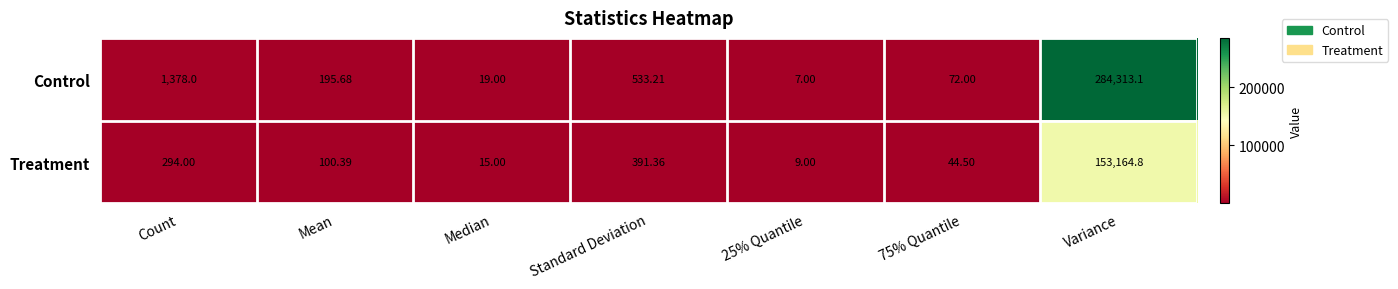

Which series changed the most between Count and Standard Deviation?

Control